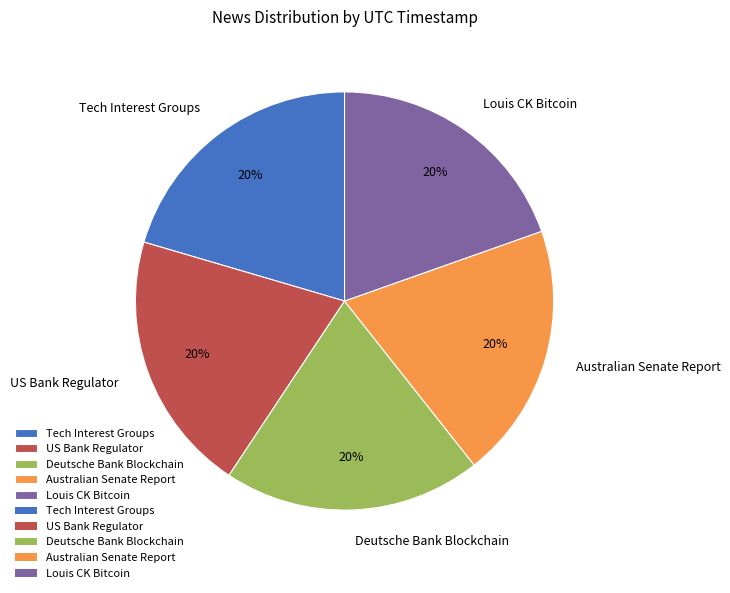

Is there a majority slice in this chart?

No